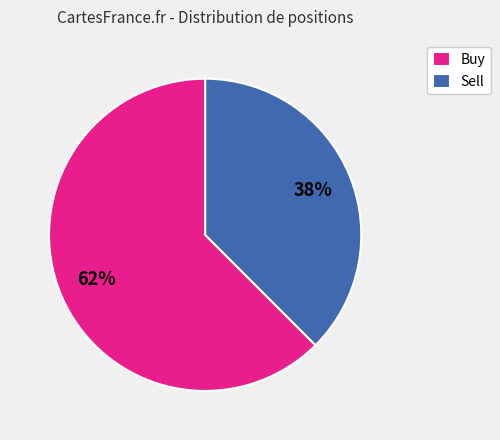

Does Buy represent more than half of the total?

Yes